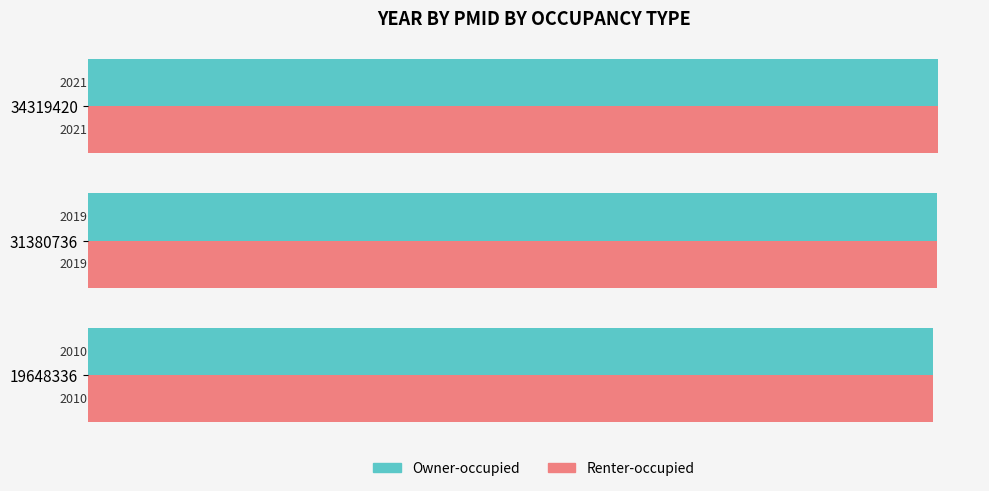

What is the approximate value of Renter-occupied at 34319420?

2021